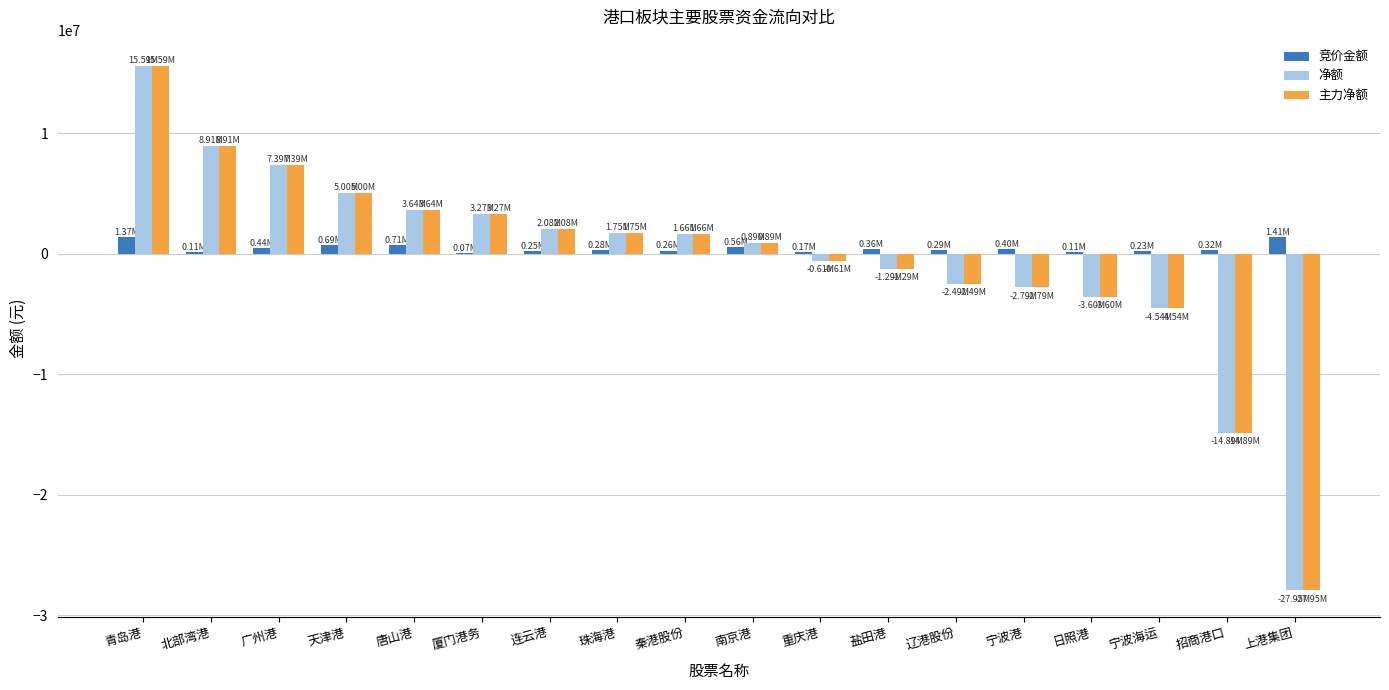

At which category does the chart reach its peak across all series?

青岛港